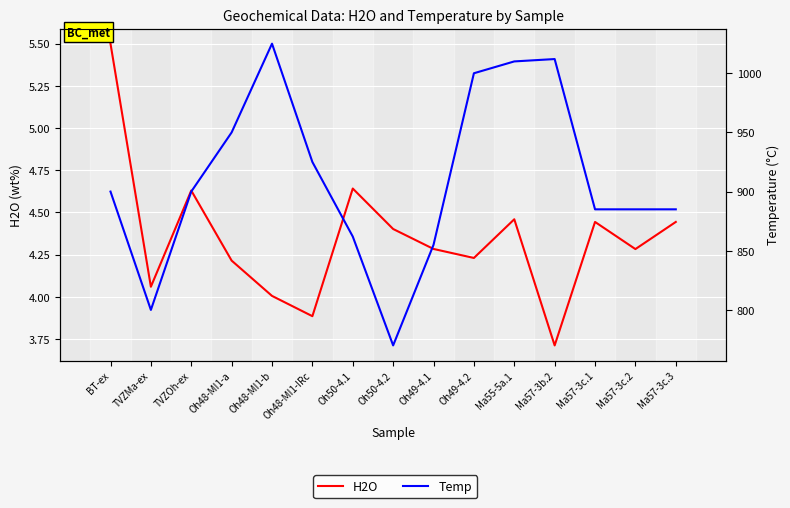

Reading left to right, extract all data points from this chart.

H2O: 5.5	4.1	4.6	4.2	4.0	3.9	4.6	4.4	4.3	4.2	4.5	3.7	4.4	4.3	4.4
Temp: 900.0	800.0	900.0	950.0	1025.0	925.0	862.0	770.0	855.0	1000.0	1010.0	1012.0	885.0	885.0	885.0